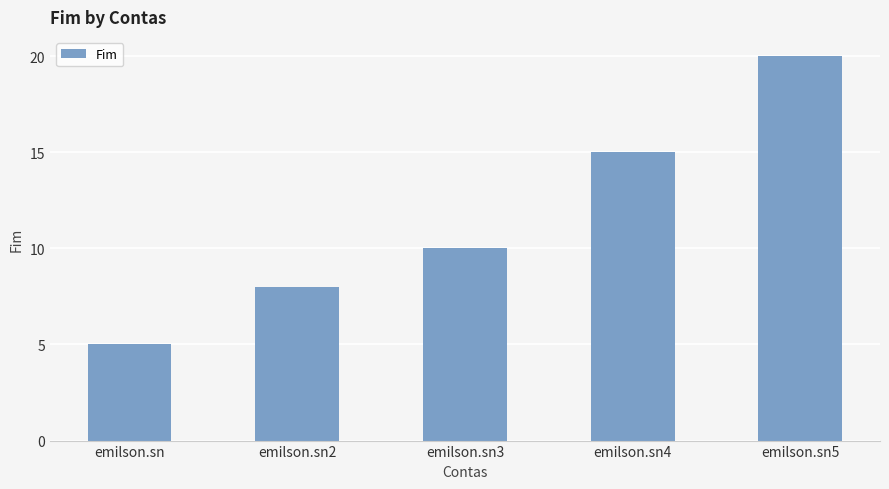

How many series are shown in this chart?

1